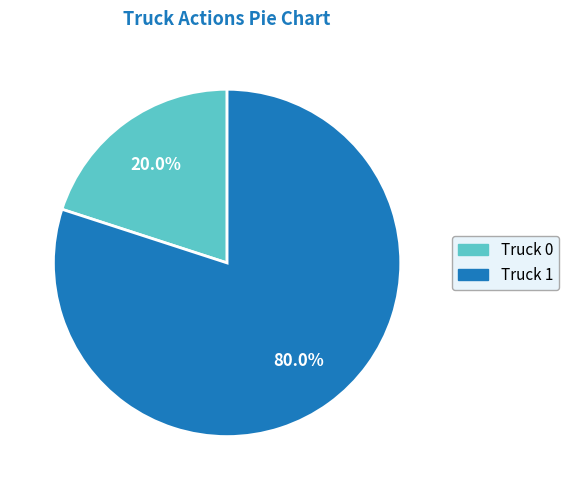

To the nearest percent, what is the combined percentage of Truck 0 and Truck 1?

100%